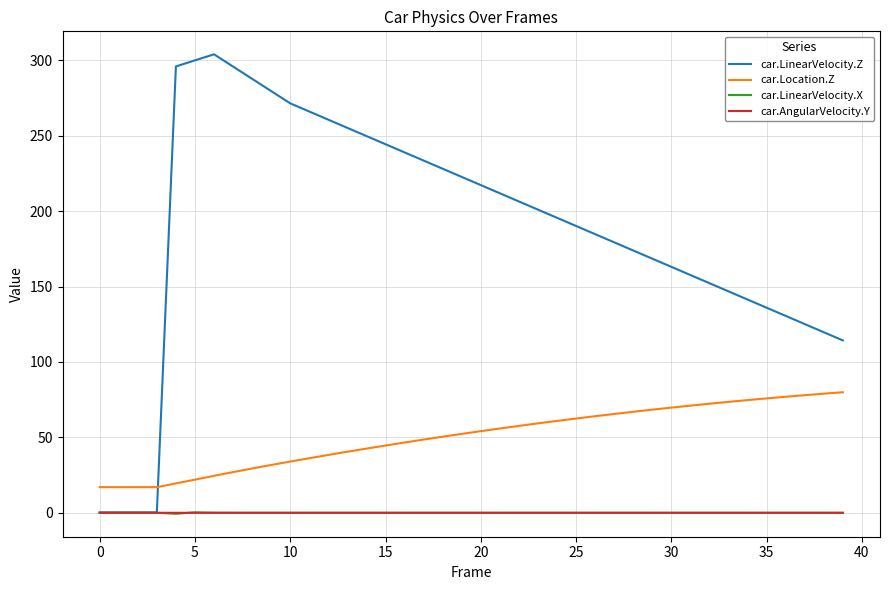

True or false: car.Location.Z and car.AngularVelocity.Y intersect in this chart.

False